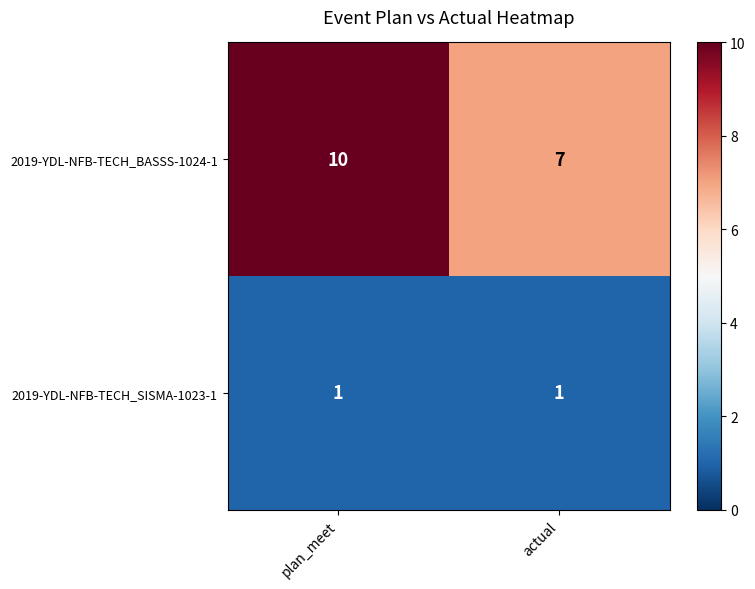

What value does the 2019-YDL-NFB-TECH_BASSS-1024-1 series have at plan_meet?

10